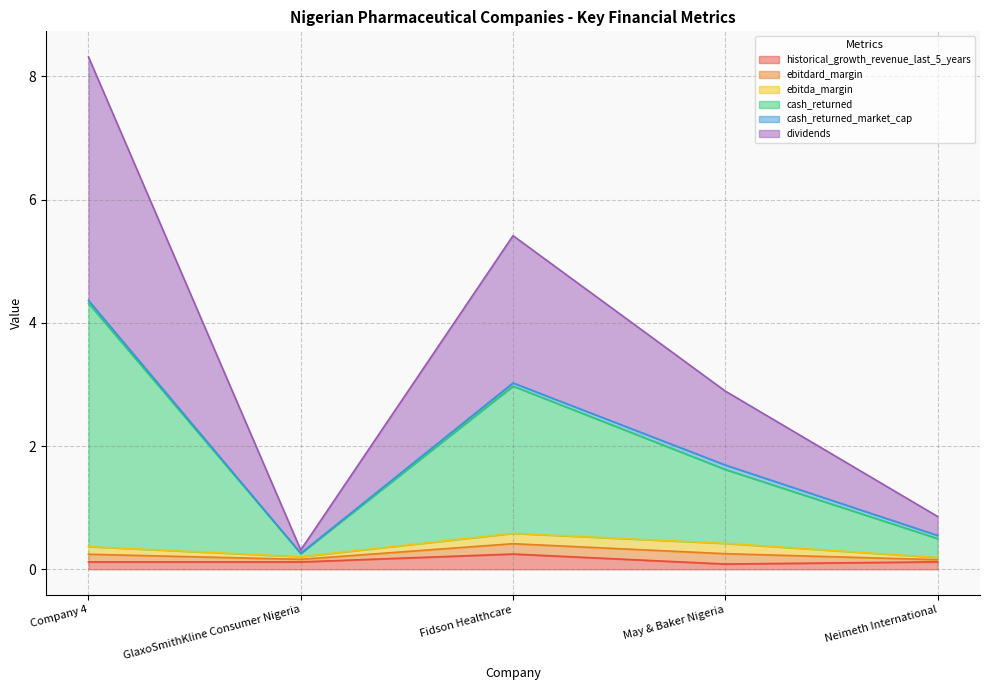

What is the lowest value of the cash_returned series?

0.3